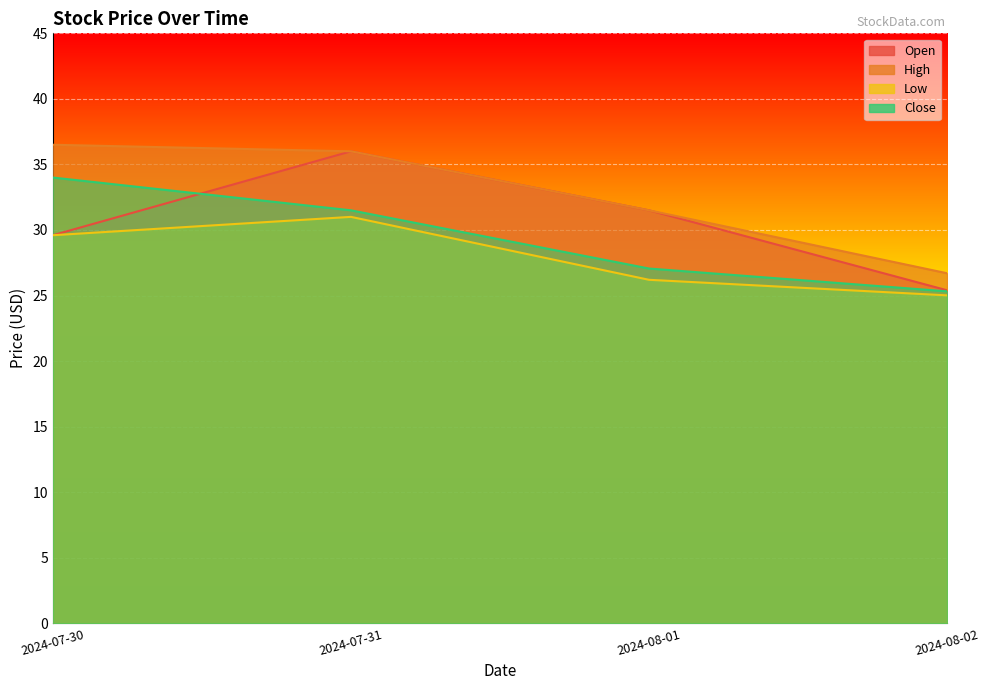

Between 2024-08-01 and 2024-07-31, which is larger?

2024-07-31